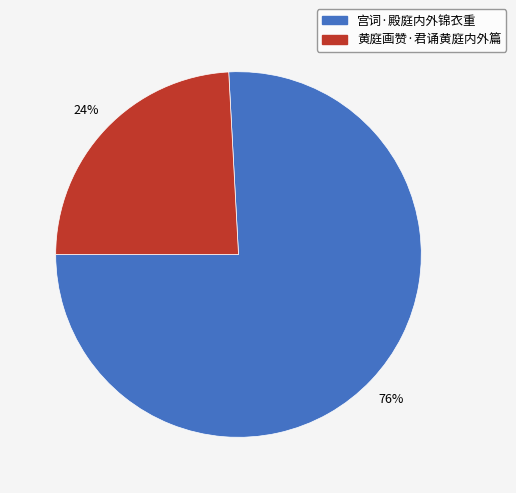

How many segments does this pie chart have?

2